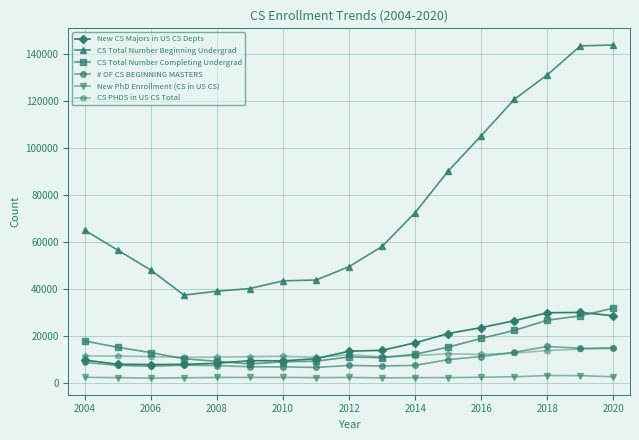

In New PhD Enrollment (CS in US CS), how many points are lower than both neighbors (excluding endpoints)?

3